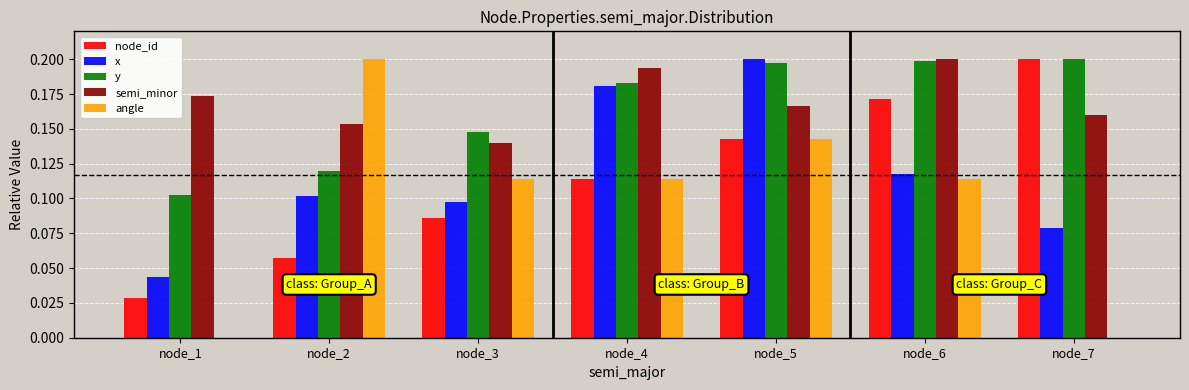

What is the sum of all x values?

0.8